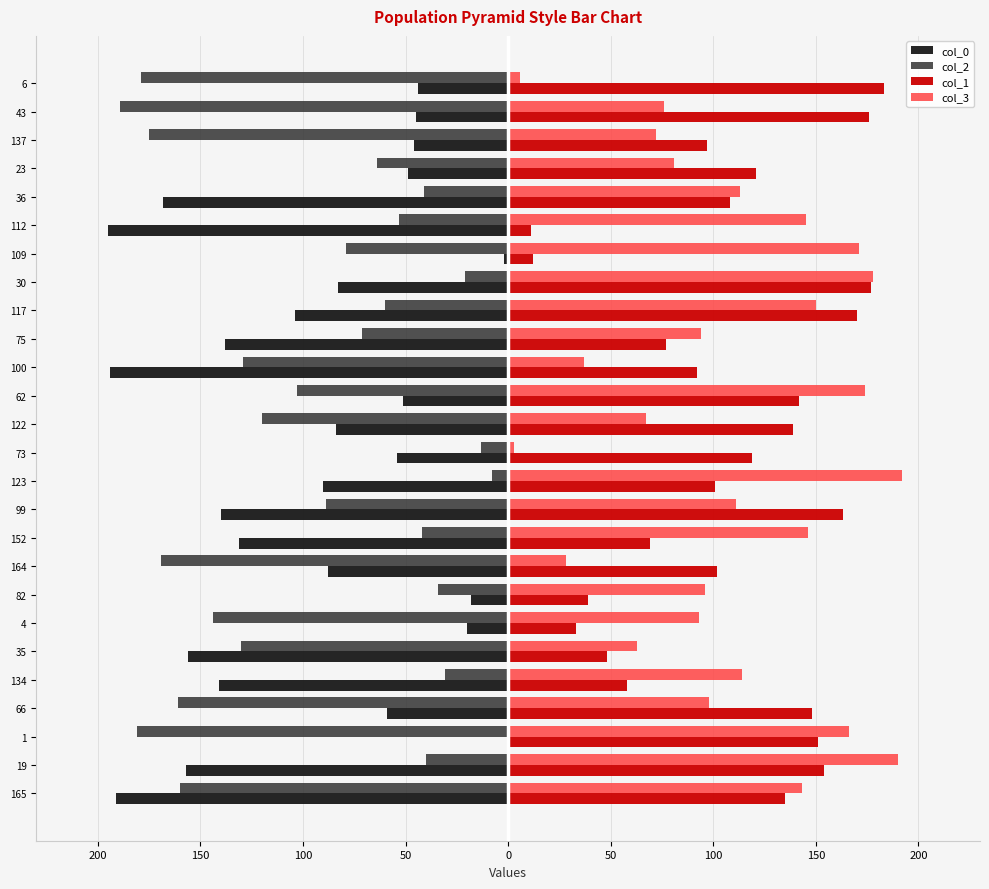

What are all the series names shown in the legend?

col_0, col_2, col_1, col_3